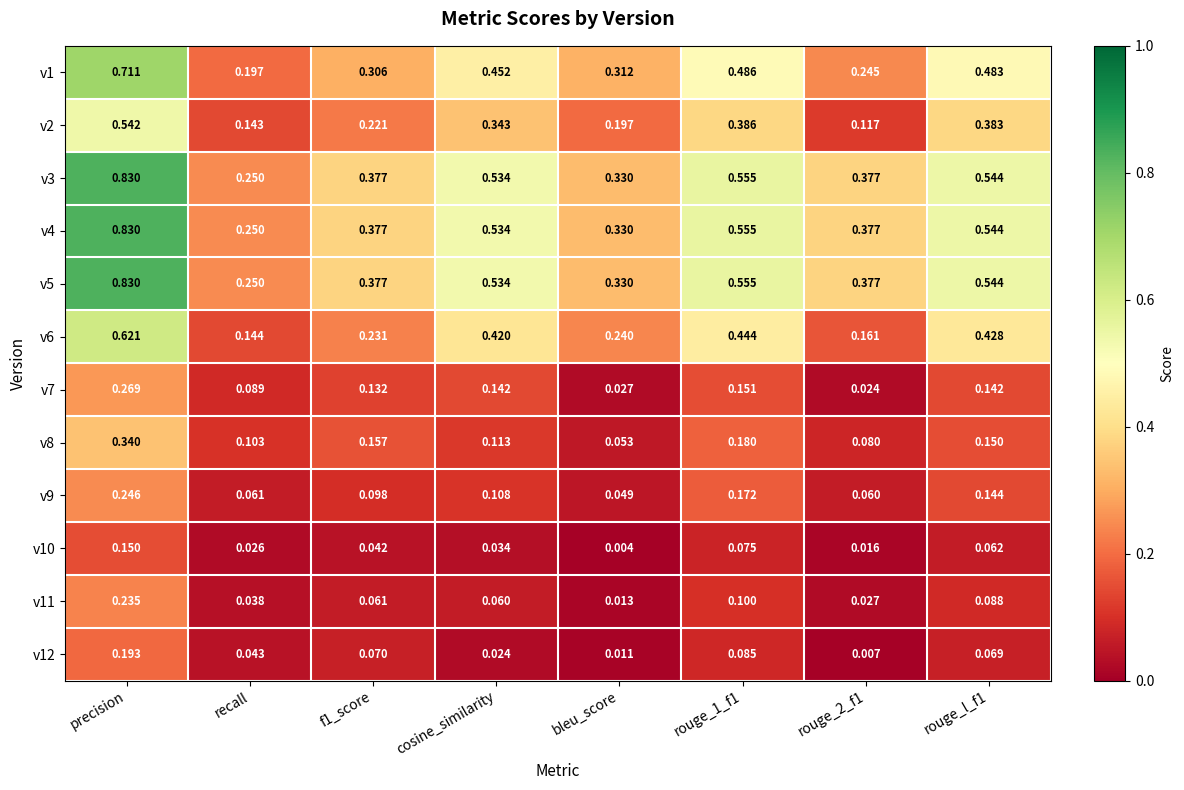

At how many categories does at least one series exceed 0?

8